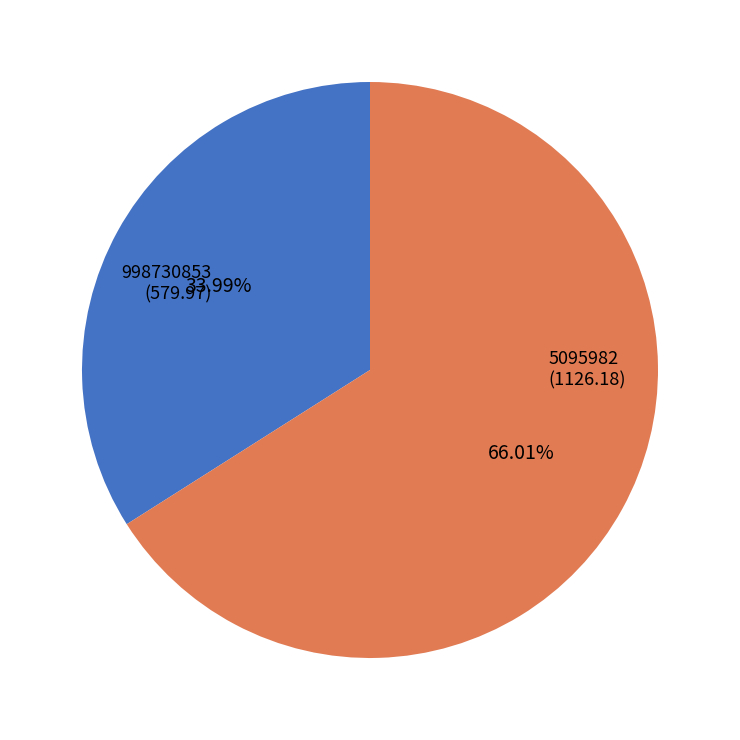

Is there any slice that represents more than half of the pie?

Yes